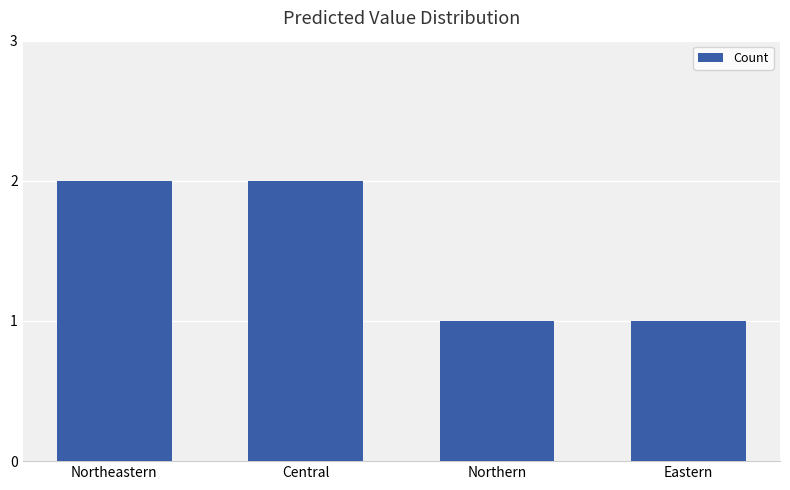

The chart shows a value of 0 at Northern. True or false?

False